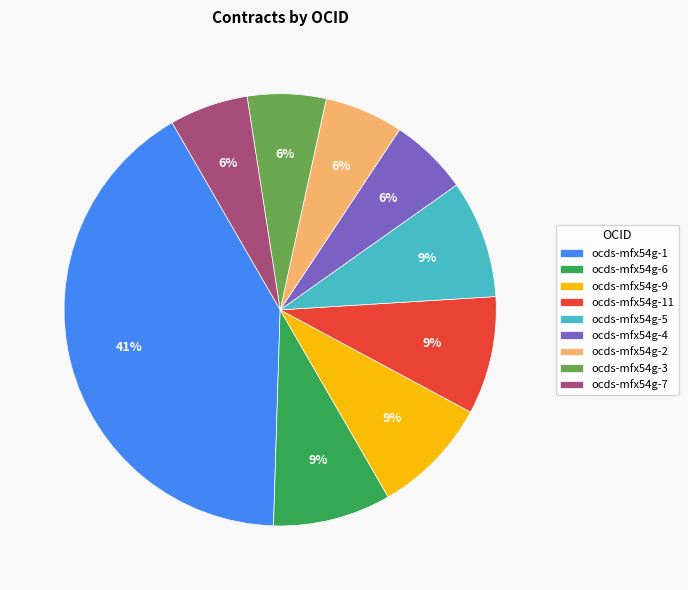

To the nearest percent, what is the combined percentage of ocds-mfx54g-4 and ocds-mfx54g-5?

15%